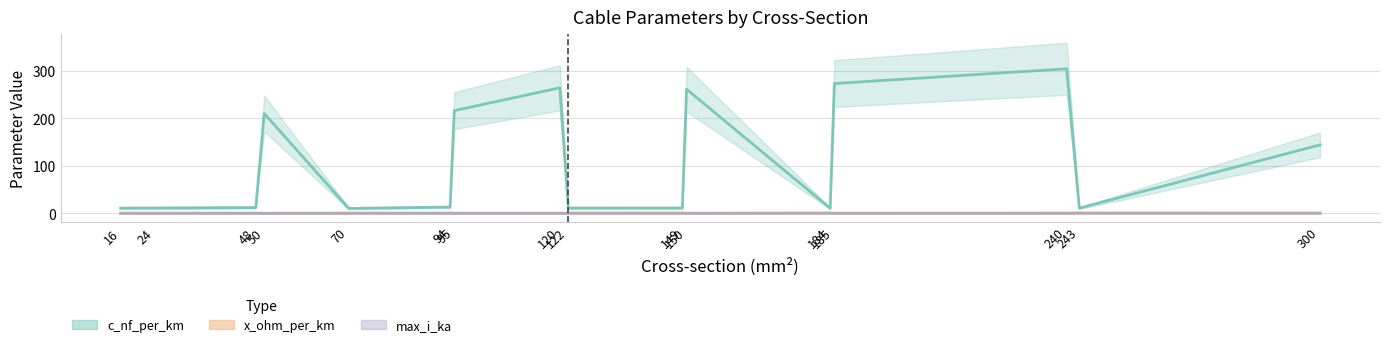

Count the max_i_ka values in the range 0 to 1.

16